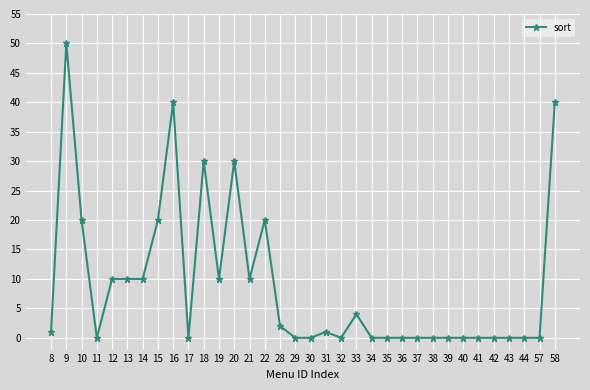

True or false: the data shows 25 at 42.

False